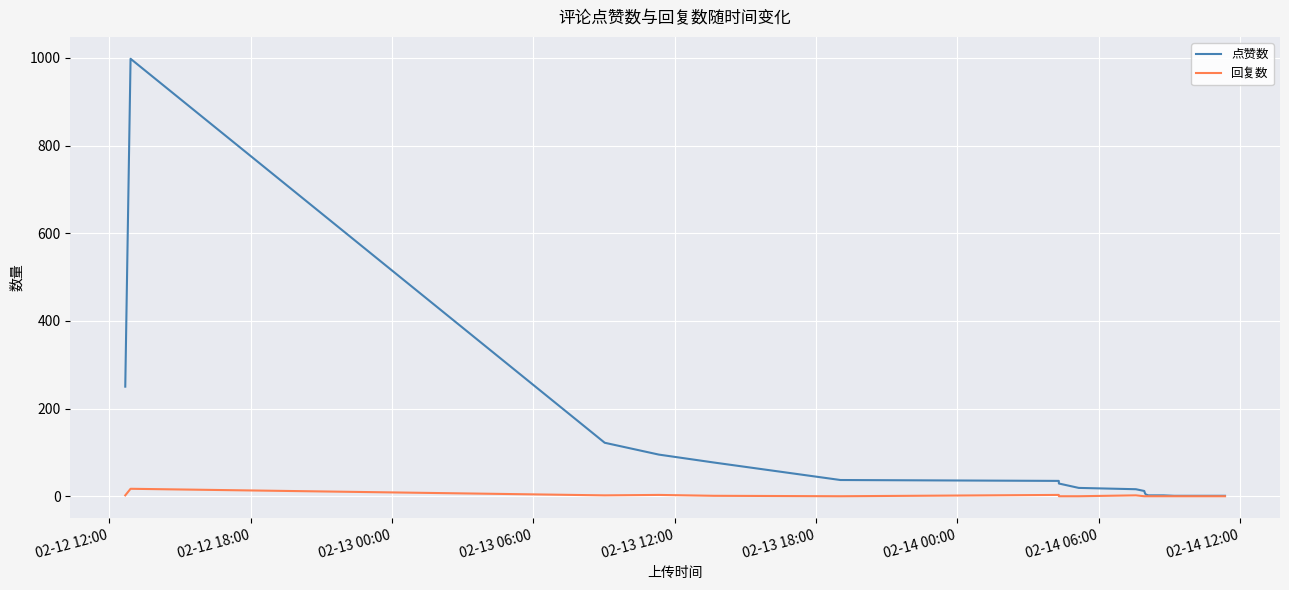

What is the difference between the maximum and second lowest values in the 点赞数 series?

997